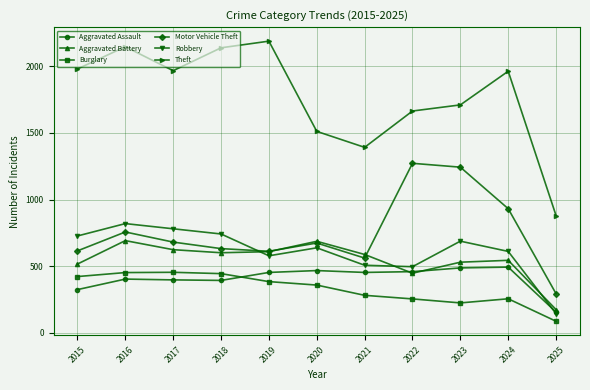

True or false: Burglary and Theft intersect in this chart.

False